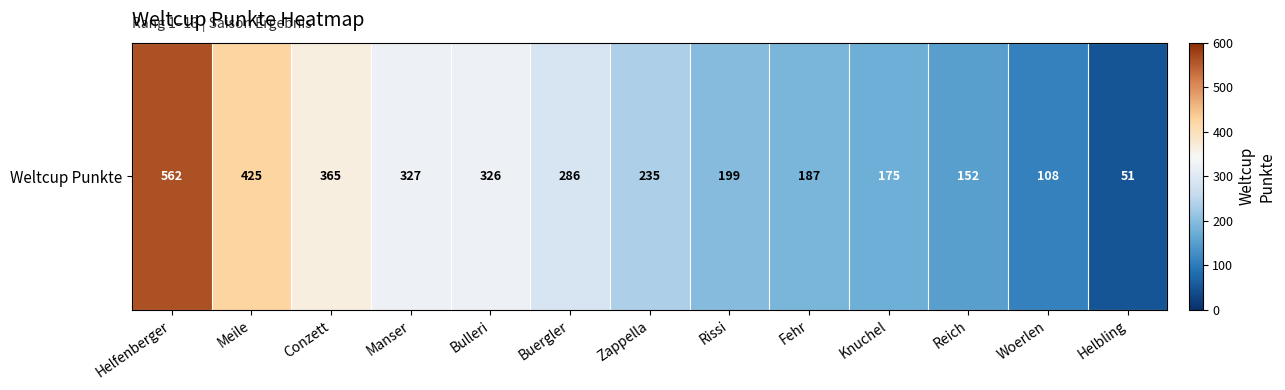

Is it true that the value at Helfenberger is 901?

False